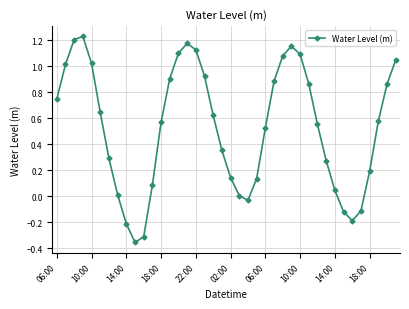

How many points are lower than both their immediate neighbors (excluding endpoints)?

3